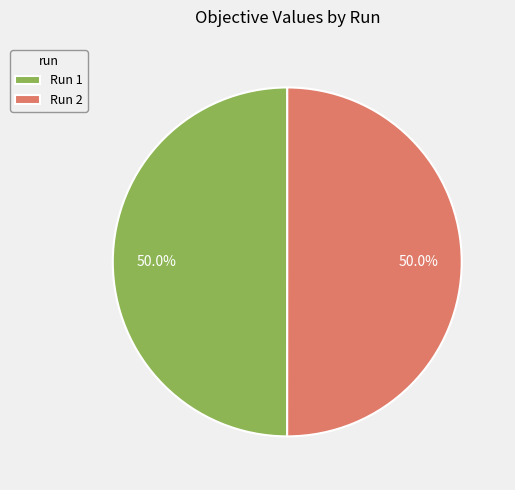

How many segments does this pie chart have?

2